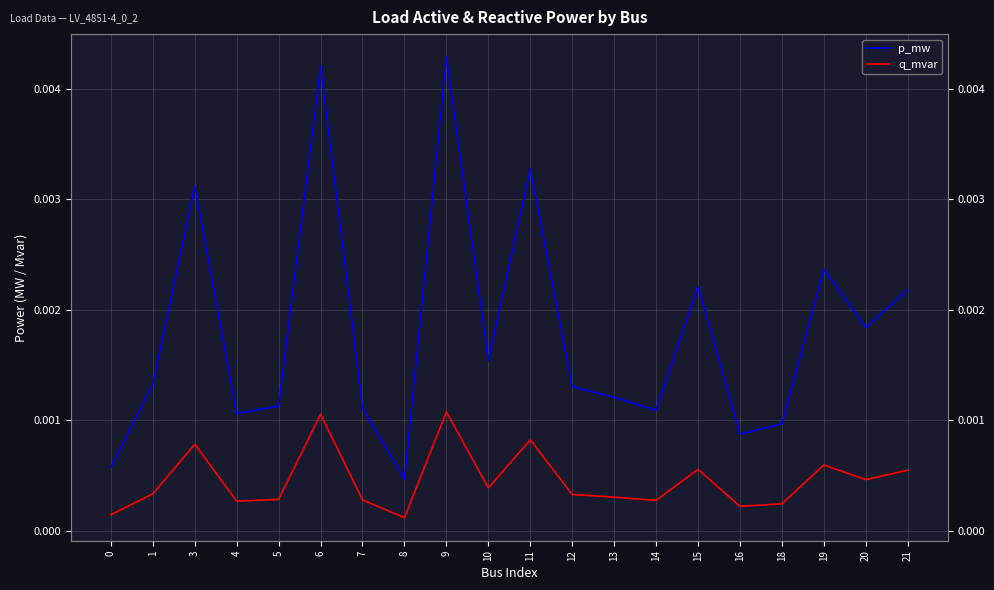

In p_mw, how many points are lower than both neighbors (excluding endpoints)?

6